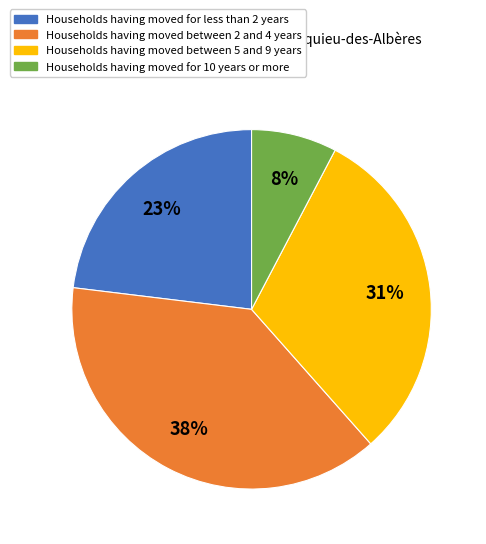

To the nearest percent, what is the average slice percentage?

25%